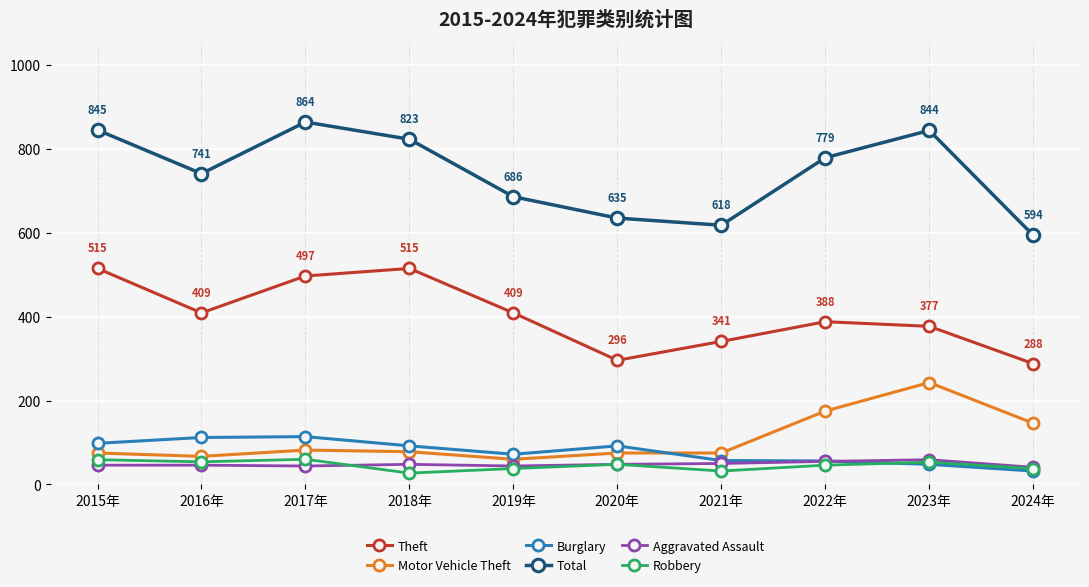

The Burglary series shows 148 at 2020年. True or false?

False